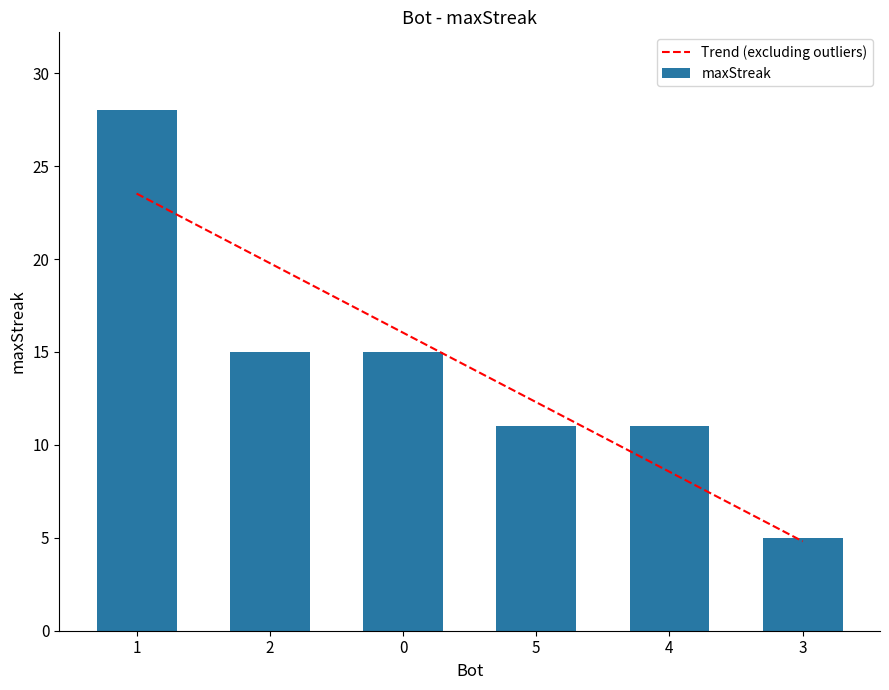

How many bars are there in total?

6